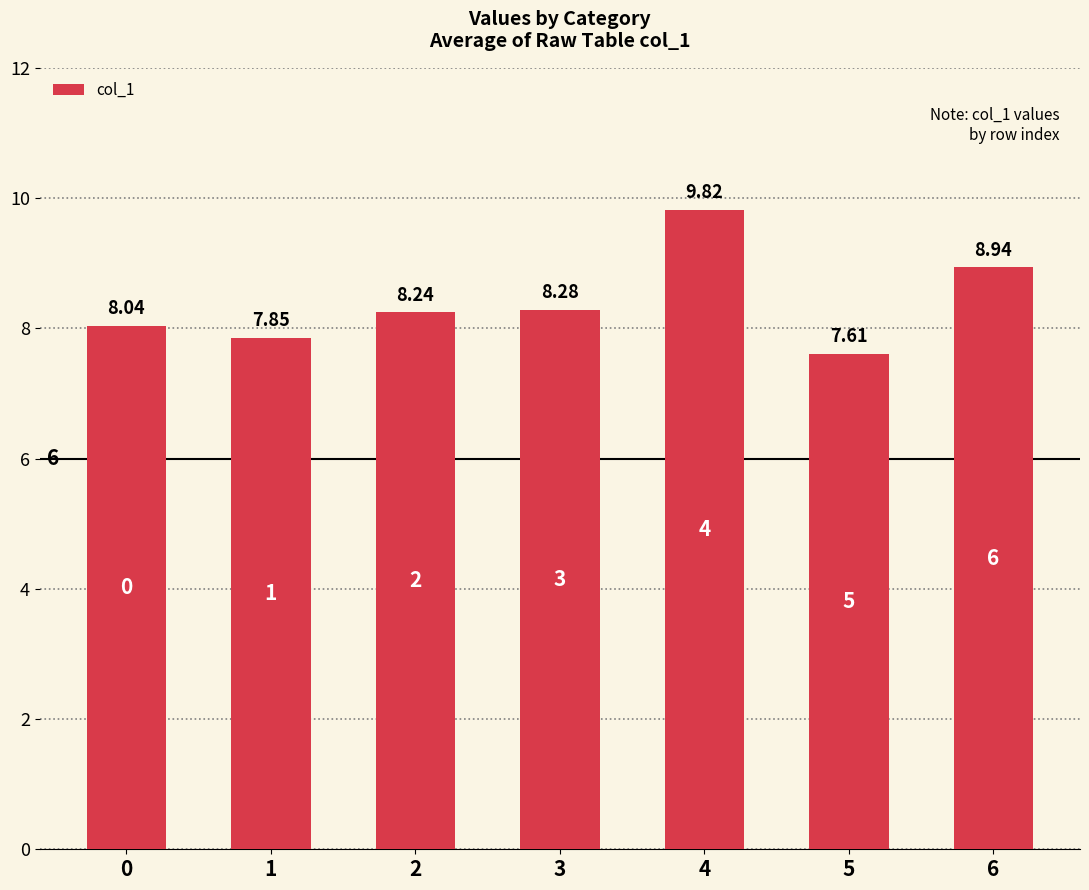

How many bars are there in total?

7